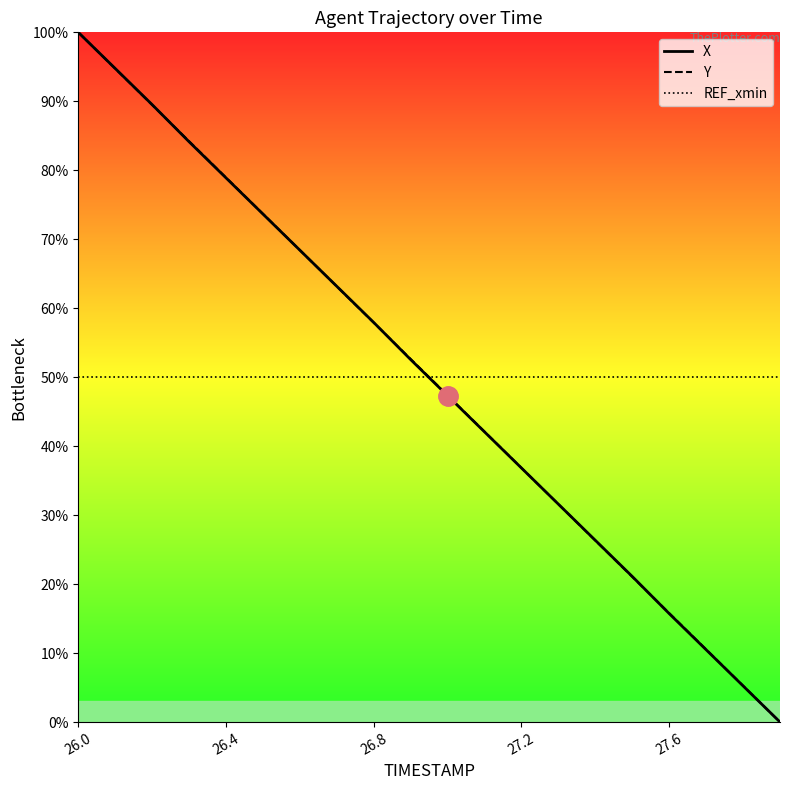

The REF_xmin series shows 34.7 at 7. True or false?

False